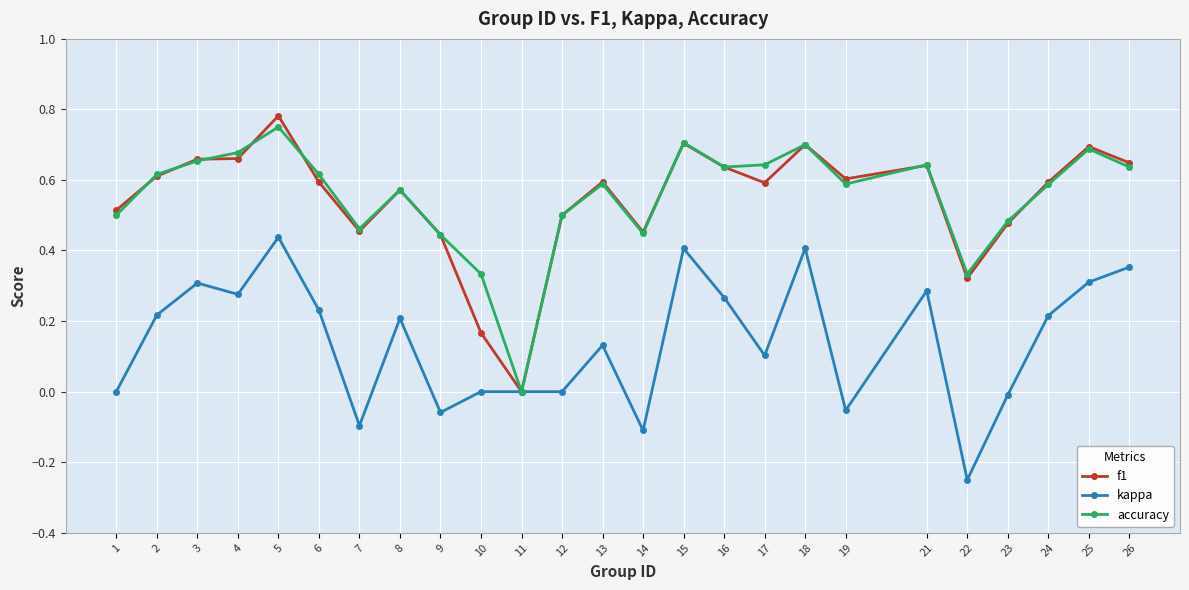

Is it true that f1 equals 0.7 at 3?

True